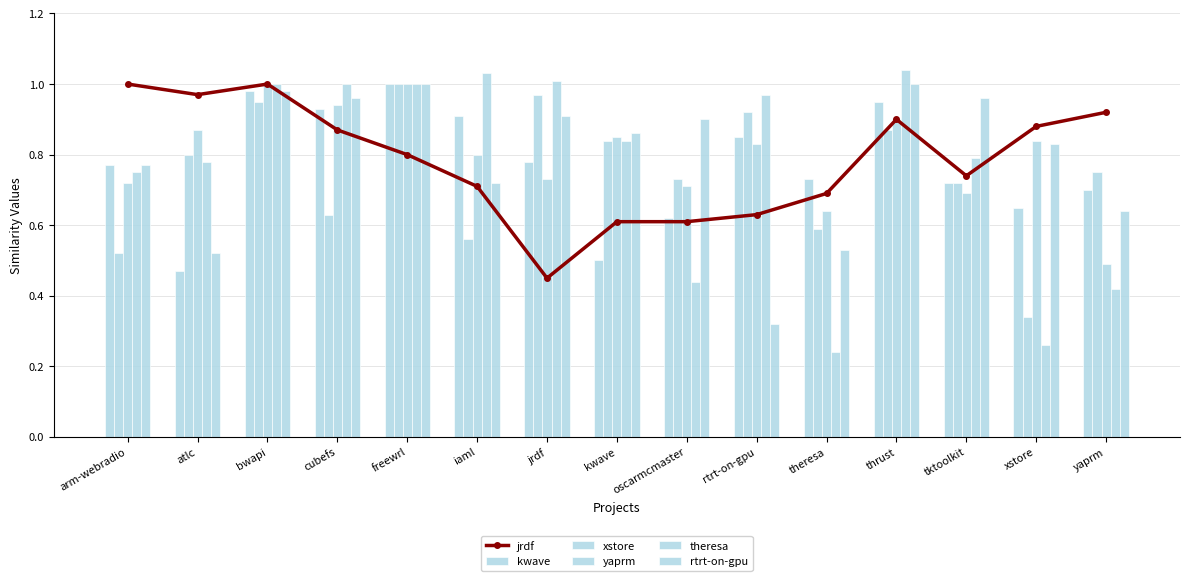

At thrust, list the series in order from smallest to largest.

xstore.csv, jrdf.csv, yaprm.csv, kwave.csv, rtrt-on-gpu.csv, theresa.csv